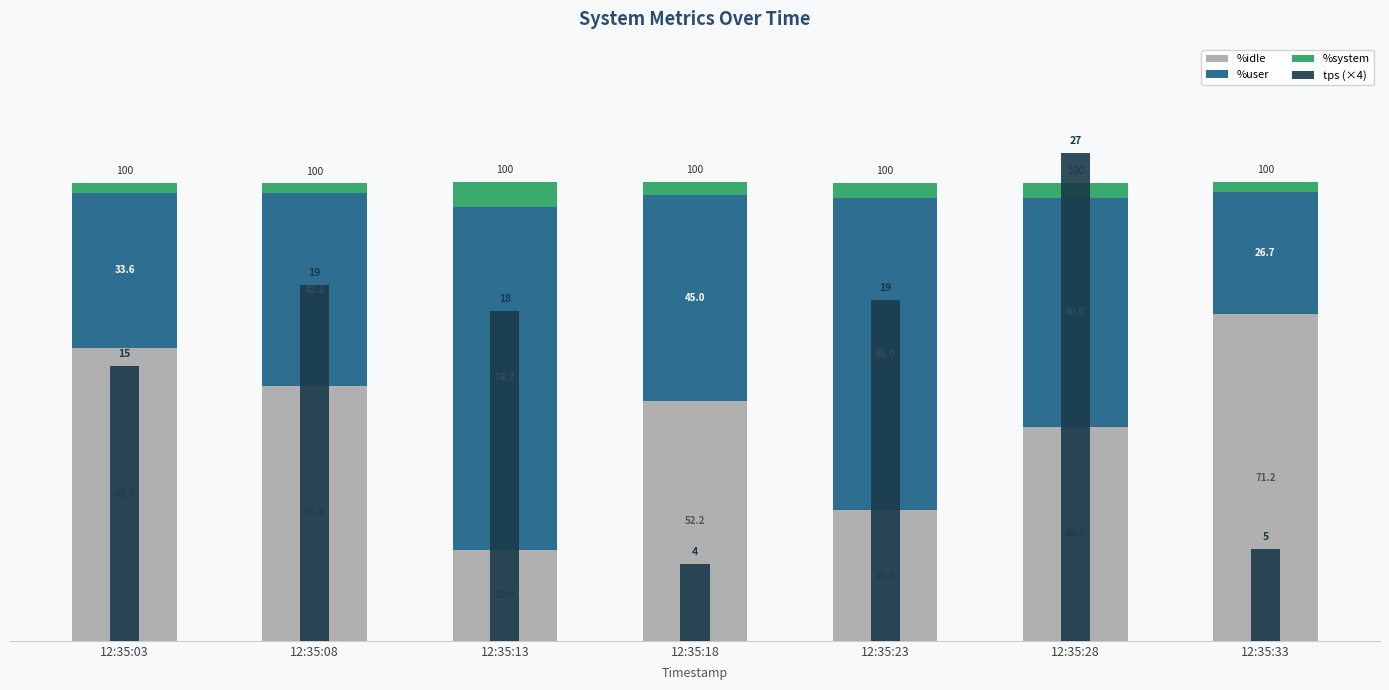

What is the approximate value of %system at 12:35:28?

3.1